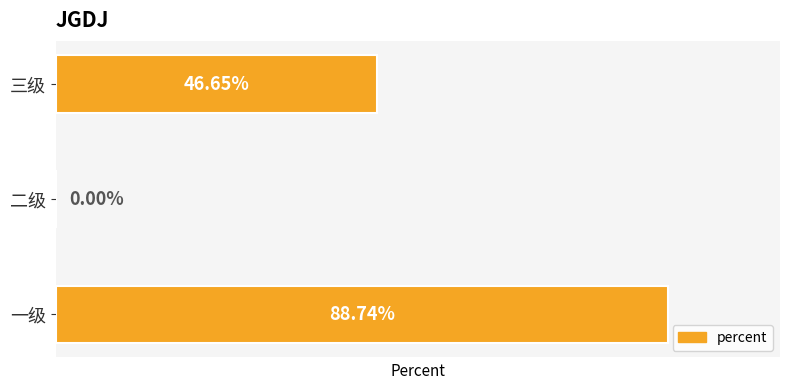

Rank the categories by value from lowest to highest.

二级, 三级, 一级